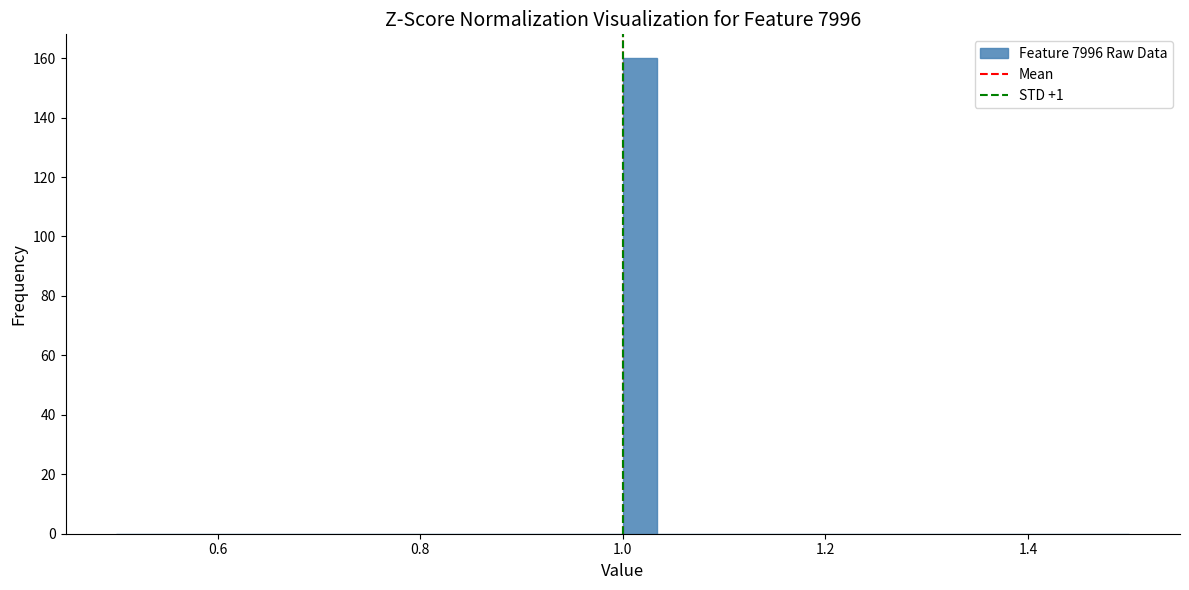

Around what value on the x-axis is the tallest bar? Give the approximate position of its centre, as read against the axis.

1.02